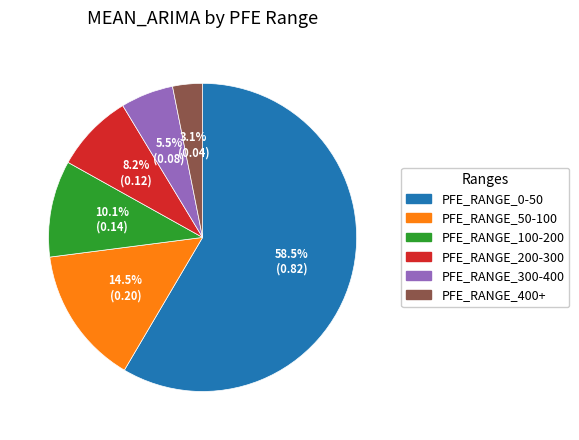

The PFE_RANGE_100-200 slice represents 1% of the pie. True or false?

False